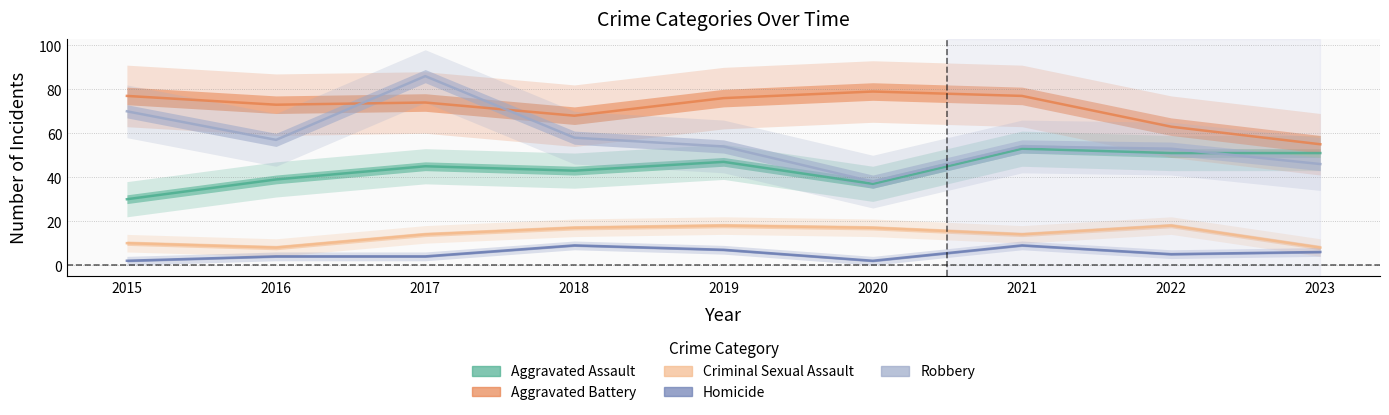

Reading left to right, what are all the values shown in this chart?

Aggravated Assault: 2015=30	2016=39	2017=45	2018=43	2019=47	2020=37	2021=53	2022=51	2023=51
Aggravated Battery: 2015=77	2016=73	2017=74	2018=68	2019=76	2020=79	2021=77	2022=63	2023=55
Criminal Sexual Assault: 2015=10	2016=8	2017=14	2018=17	2019=18	2020=17	2021=14	2022=18	2023=8
Homicide: 2015=2	2016=4	2017=4	2018=9	2019=7	2020=2	2021=9	2022=5	2023=6
Robbery: 2015=70	2016=57	2017=86	2018=58	2019=54	2020=38	2021=54	2022=53	2023=46